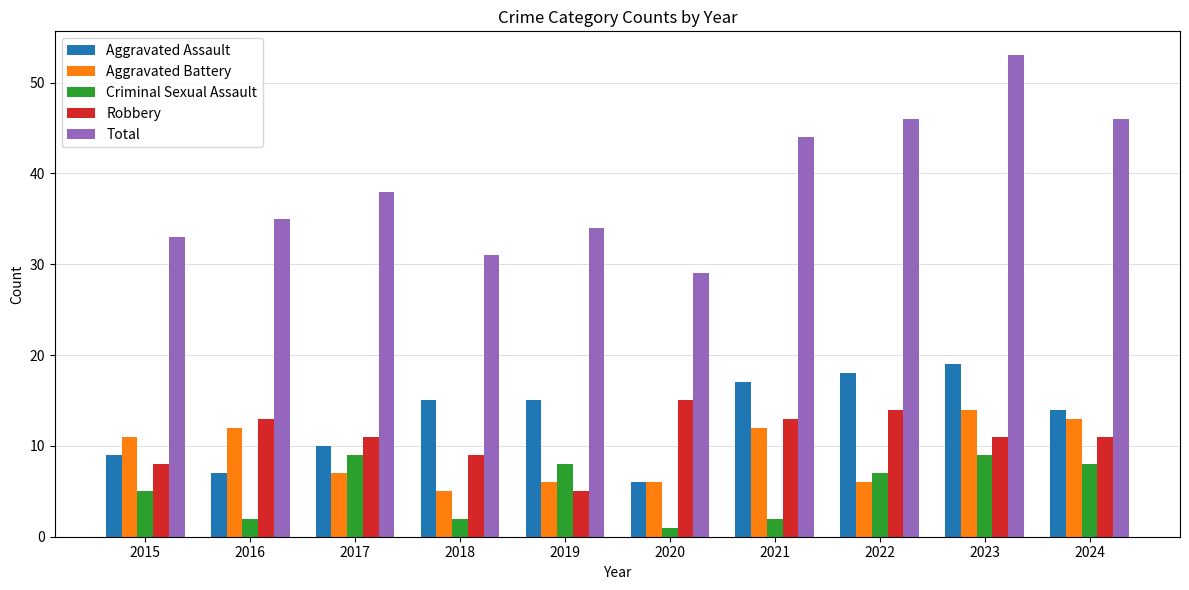

Reading left to right, list all the values displayed in this chart.

Aggravated Assault: 2015=9	2016=7	2017=10	2018=15	2019=15	2020=6	2021=17	2022=18	2023=19	2024=14
Aggravated Battery: 2015=11	2016=12	2017=7	2018=5	2019=6	2020=6	2021=12	2022=6	2023=14	2024=13
Criminal Sexual Assault: 2015=5	2016=2	2017=9	2018=2	2019=8	2020=1	2021=2	2022=7	2023=9	2024=8
Robbery: 2015=8	2016=13	2017=11	2018=9	2019=5	2020=15	2021=13	2022=14	2023=11	2024=11
Total: 2015=33	2016=35	2017=38	2018=31	2019=34	2020=29	2021=44	2022=46	2023=53	2024=46